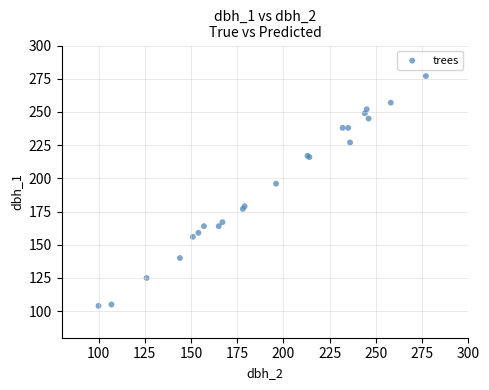

What Y value in the scatter plot is closest to 190?

196